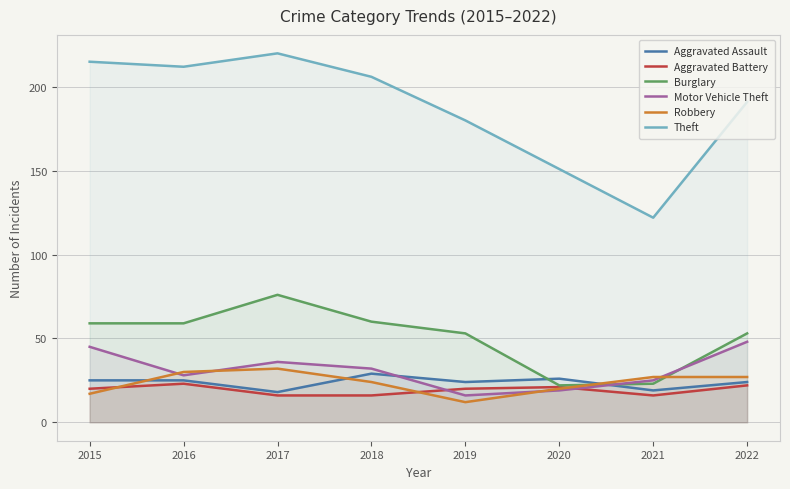

Which series ends up on top after the final intersection of Burglary and Robbery?

Burglary